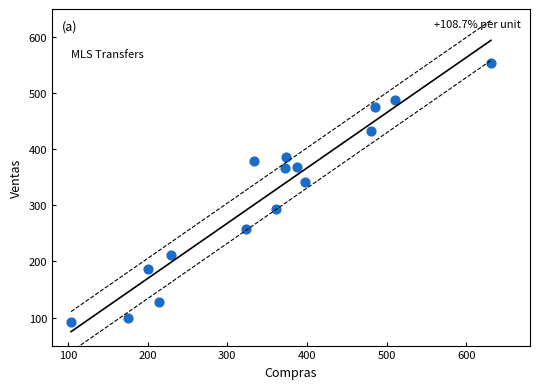

What Y value in the scatter plot is closest to 323?

342